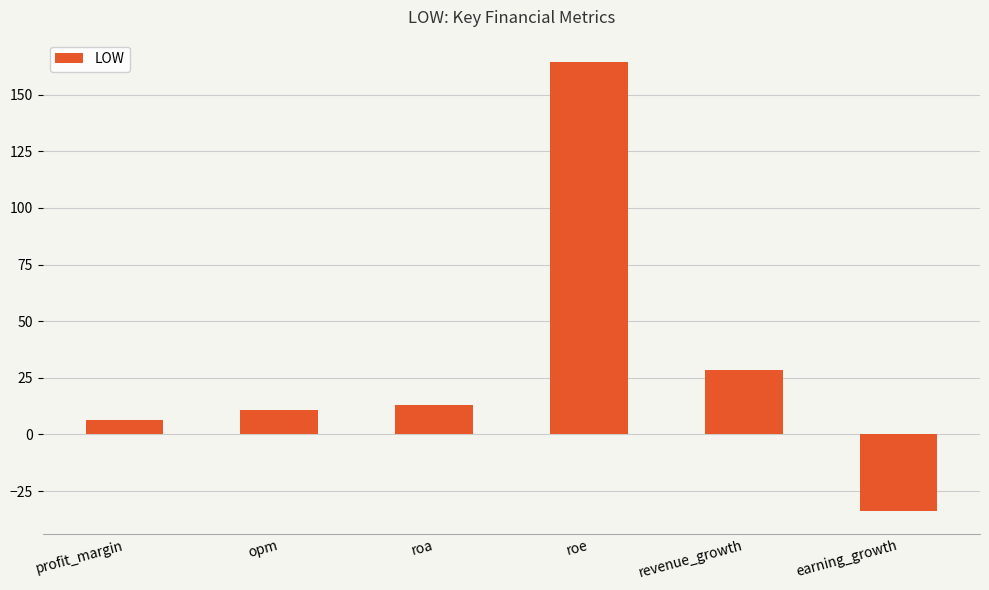

How many series are shown in this chart?

1